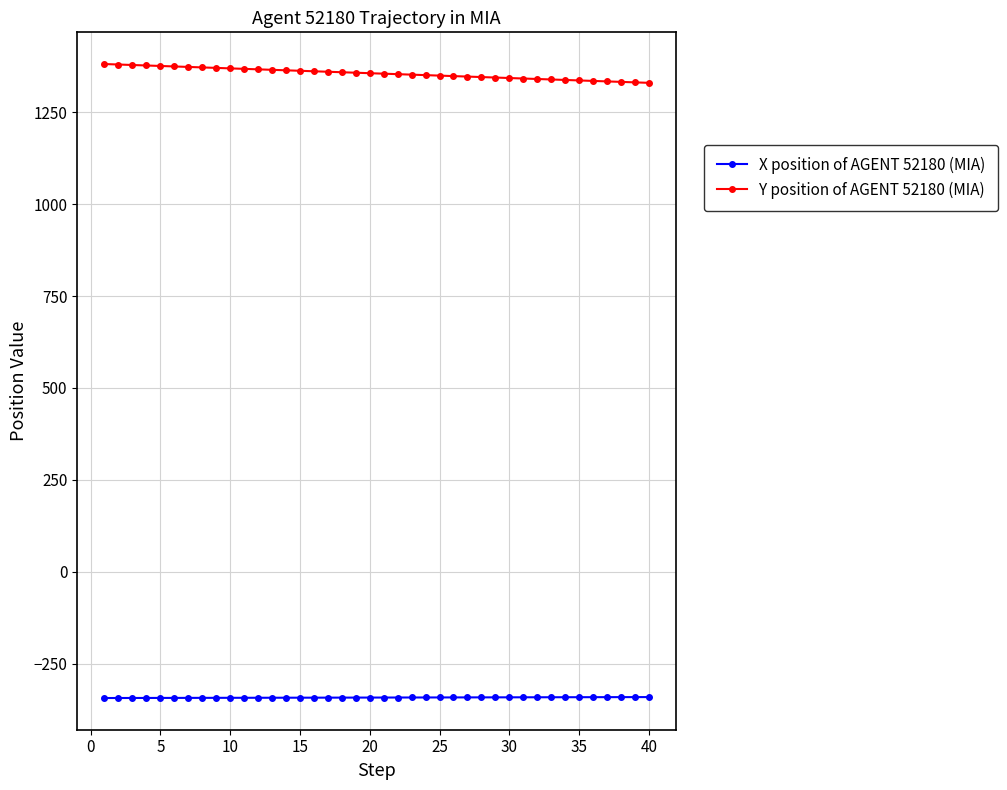

List the series in order of their overall mean, lowest first.

X position of AGENT 52180 (MIA), Y position of AGENT 52180 (MIA)